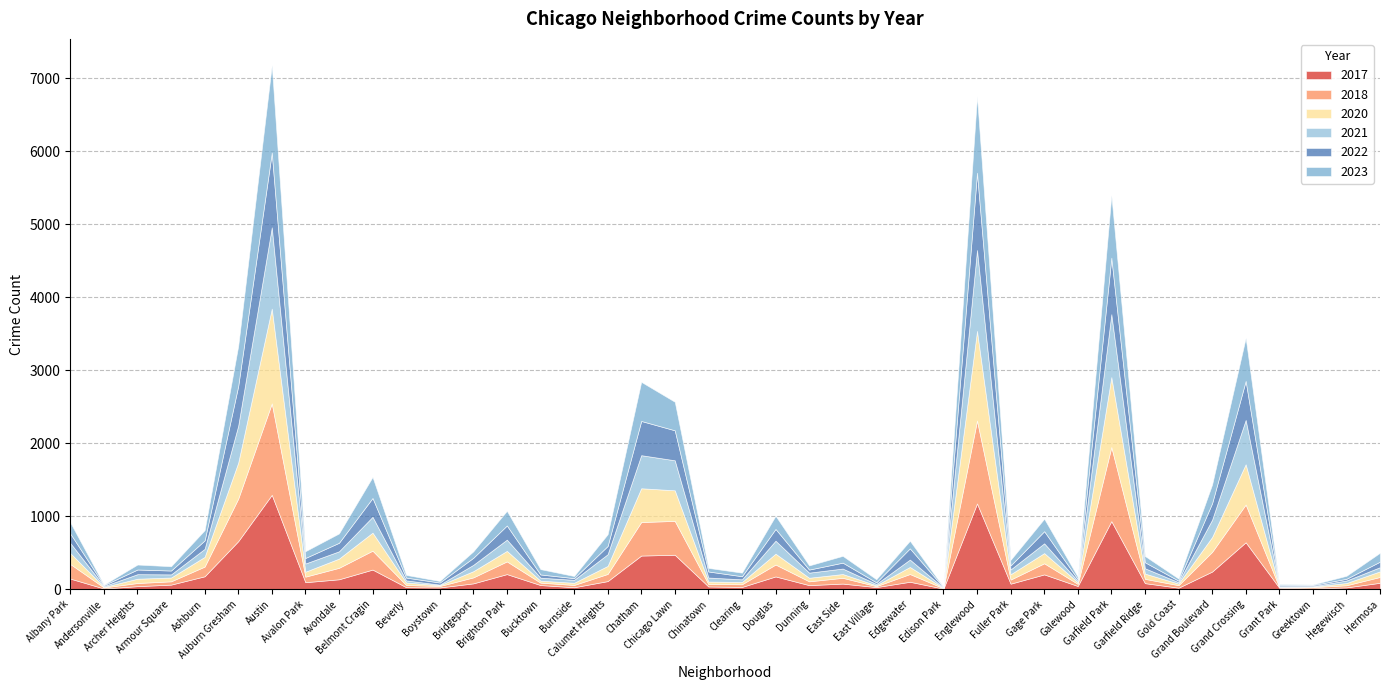

How many values in the 2021 series are below 75?

20